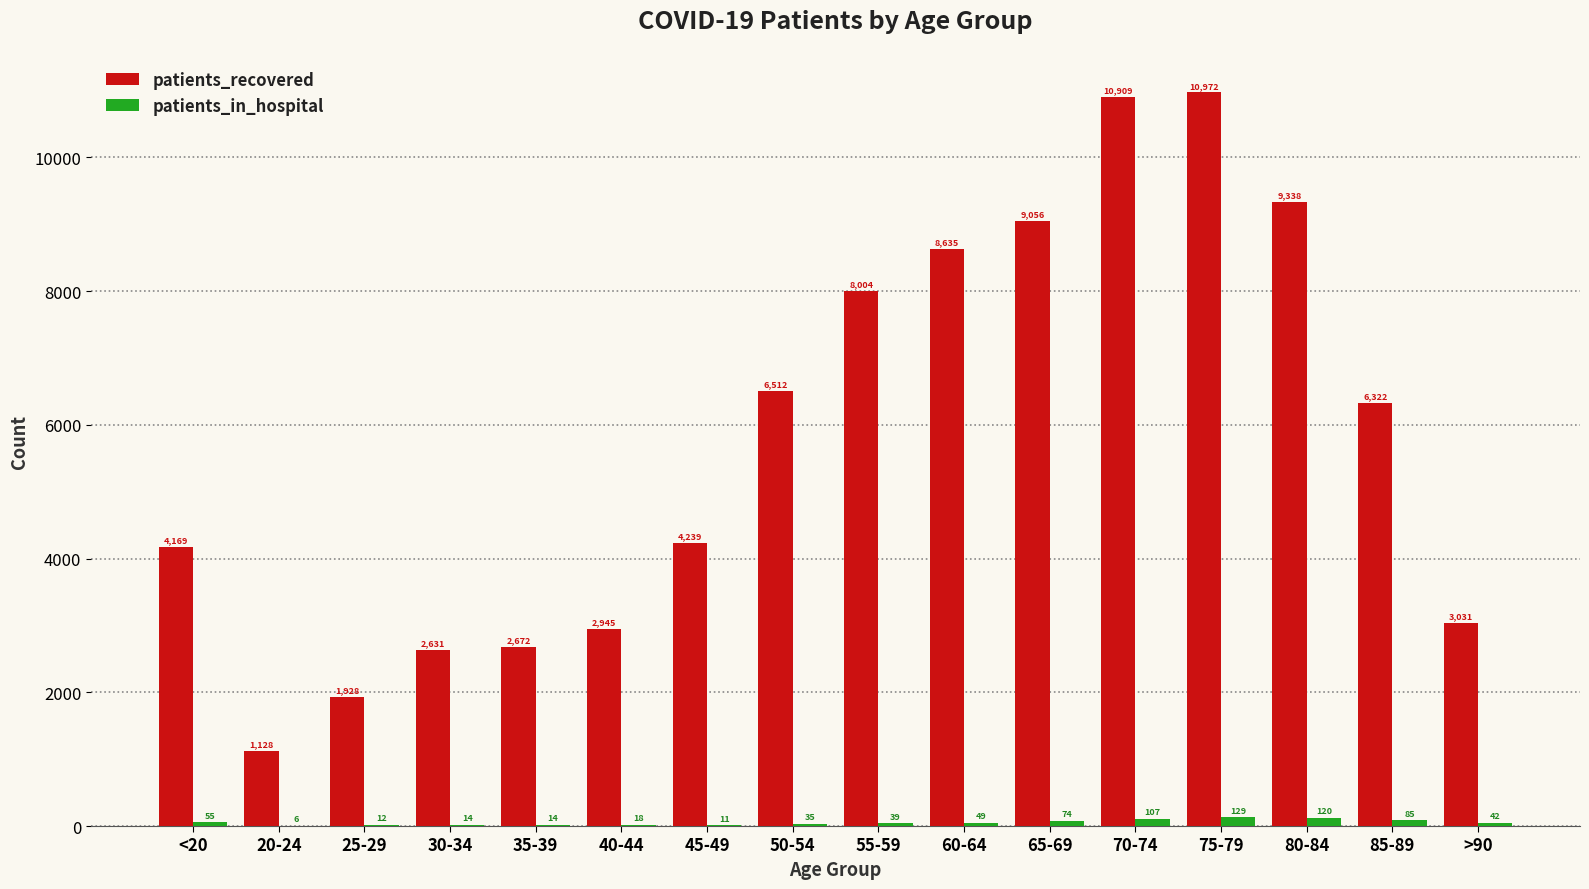

Which series has the largest total across all categories?

patients_recovered